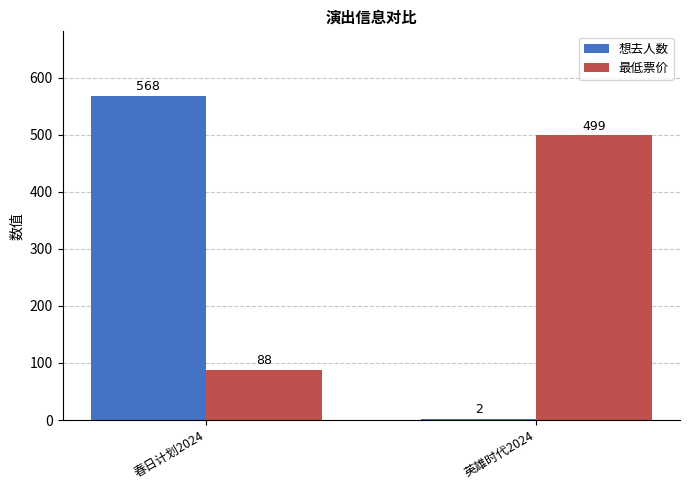

Which series changed the most between 春日计划2024 and 英雄时代2024?

想去人数